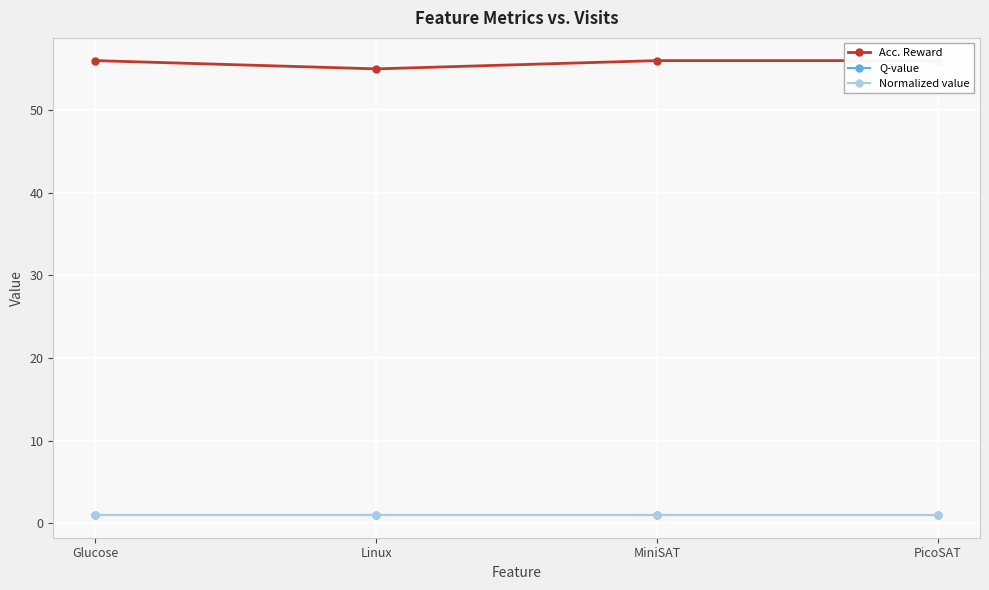

What is the difference between the Acc. Reward values at Linux and Glucose?

1